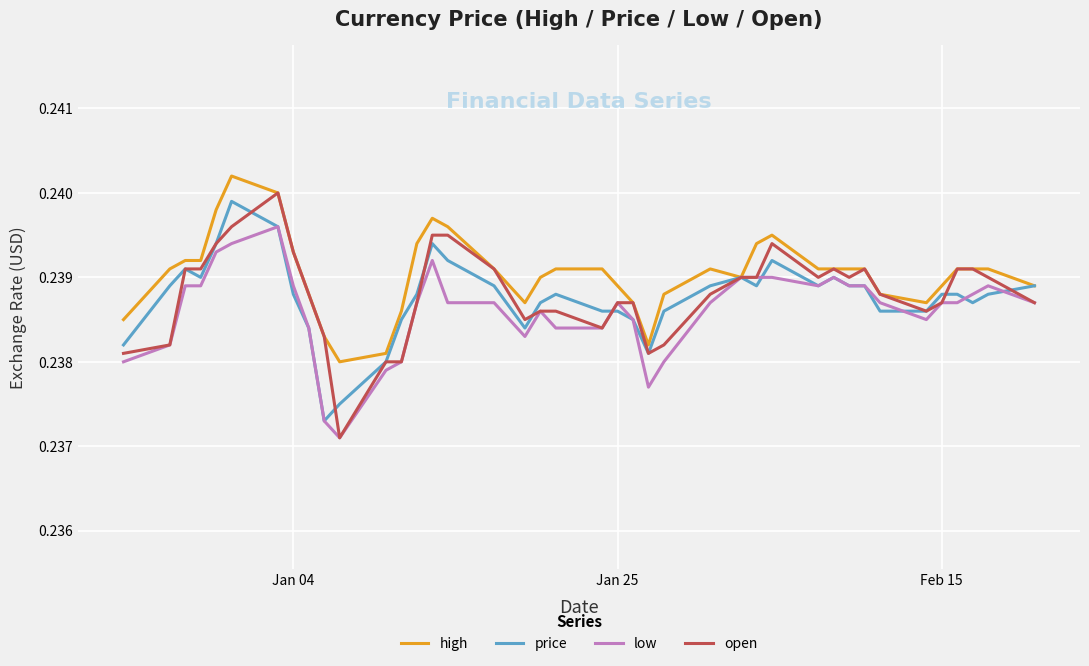

Is this an area chart (filled region under the line)?

No